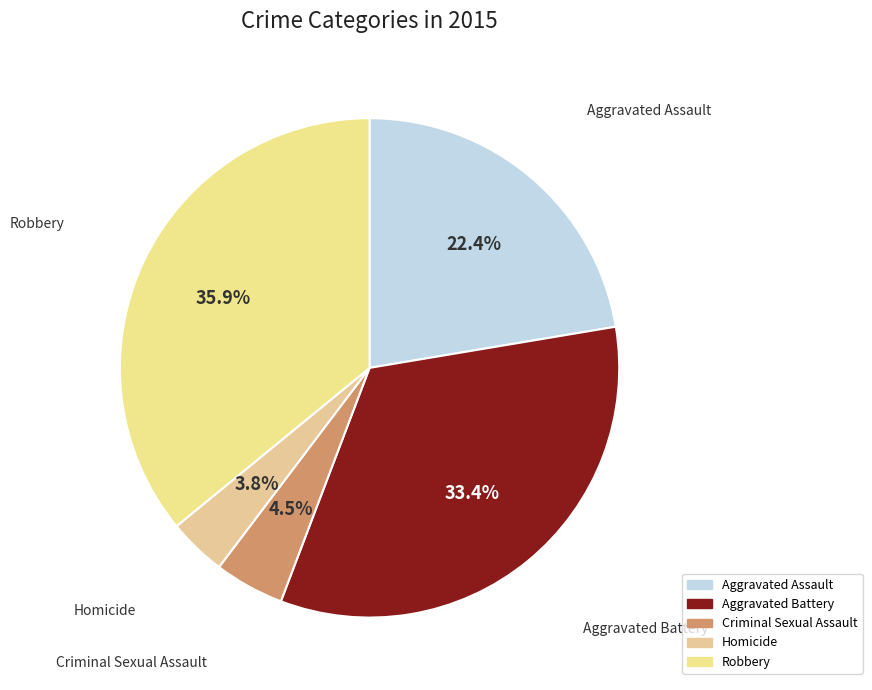

To the nearest percent, what is the average slice percentage?

20%